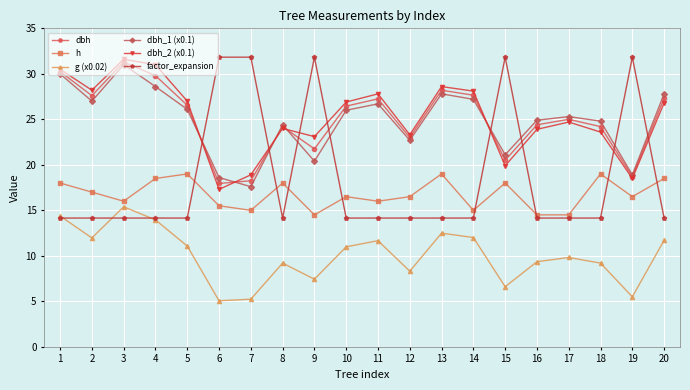

What are all the series names shown in the legend?

dbh, h, g (x0.02), dbh_1 (x0.1), dbh_2 (x0.1), factor_expansion